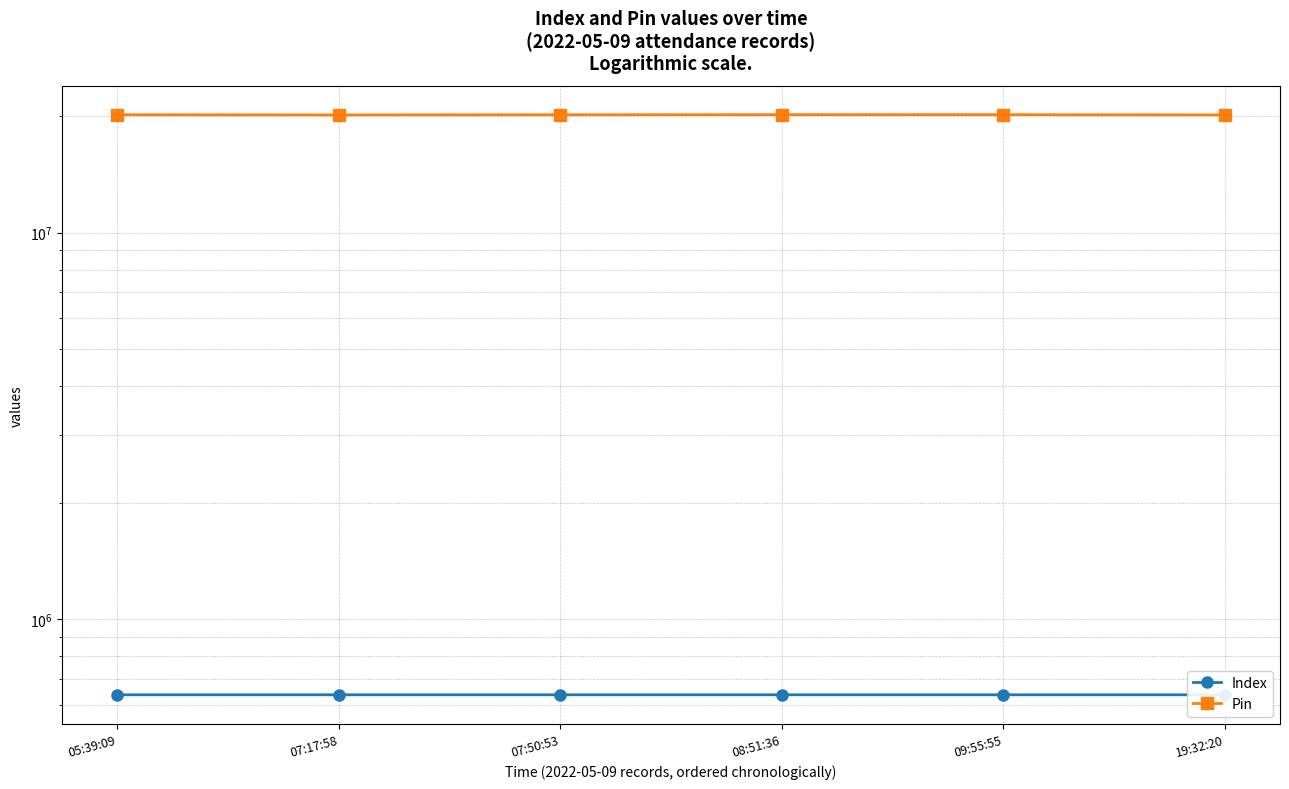

Is the value of Index at 07:50:53 greater than the value of Pin at 19:32:20?

No